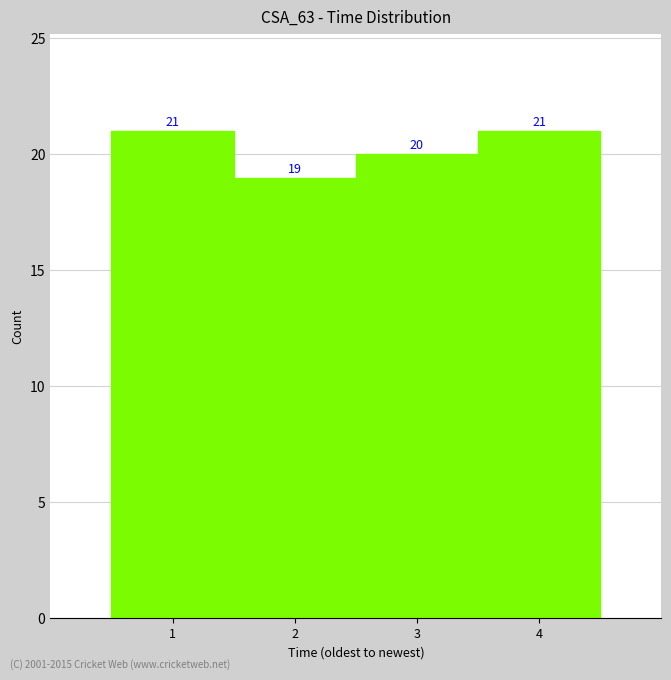

Reading left to right, extract all data points from this chart.

1=21	2=19	3=20	4=21